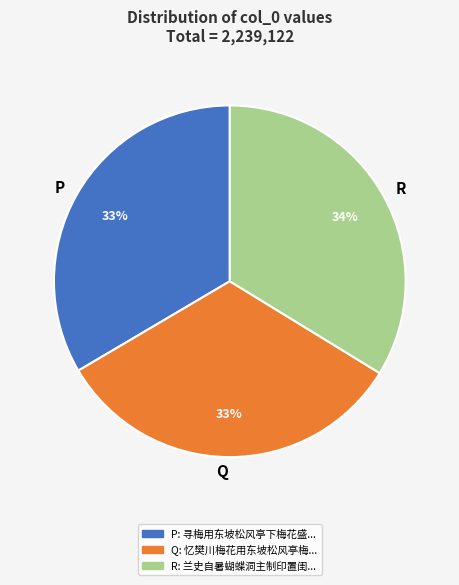

Does any single category account for the majority?

No